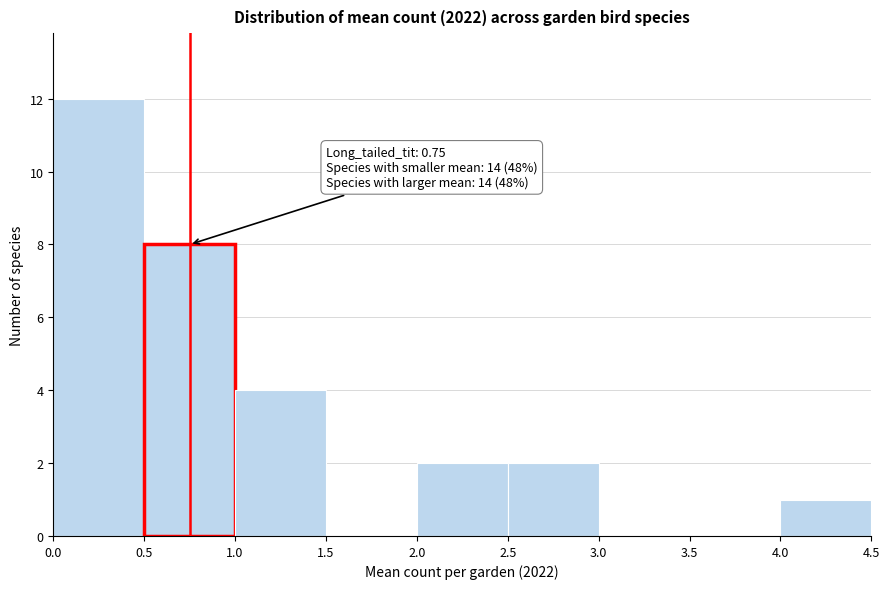

Over which range of the x-axis is the bar tallest?

0.0 to 0.5